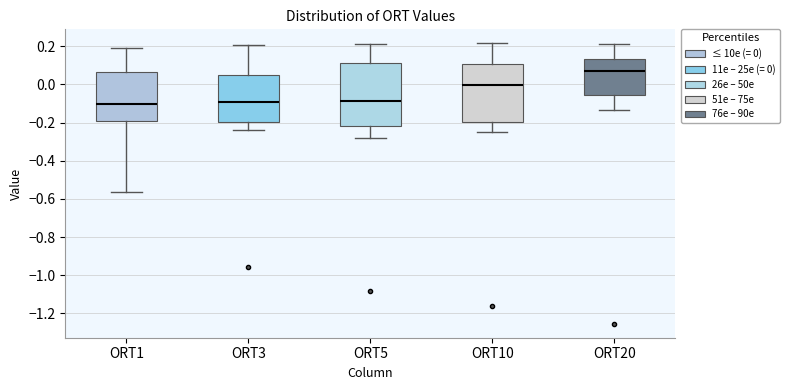

Reading left to right, read every box against the y-axis: the position of its median line, the range the box covers, and the ends of its whiskers. The values are not printed on the chart, so give them approximately, as read against the axis.

ORT1: median -0.10, box -0.18 to 0.06, whiskers -0.56 to 0.20
ORT3: median -0.10, box -0.20 to 0.04, whiskers -0.24 to 0.20
ORT5: median -0.08, box -0.22 to 0.10, whiskers -0.28 to 0.22
ORT10: median 0.00, box -0.20 to 0.10, whiskers -0.24 to 0.22
ORT20: median 0.08, box -0.06 to 0.14, whiskers -0.14 to 0.22